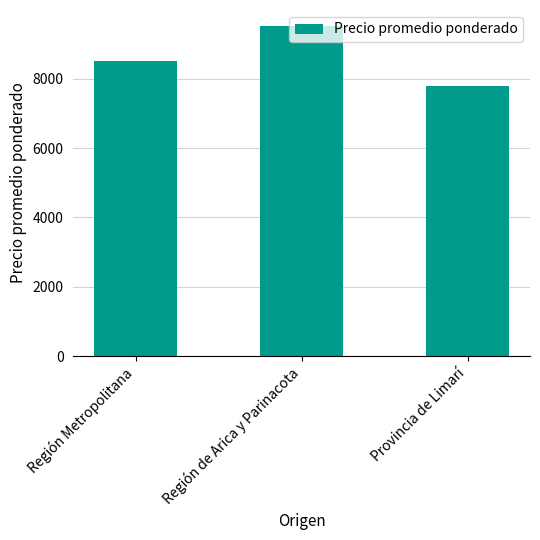

Rank the categories by value from lowest to highest.

Provincia de Limarí, Región Metropolitana, Región de Arica y Parinacota